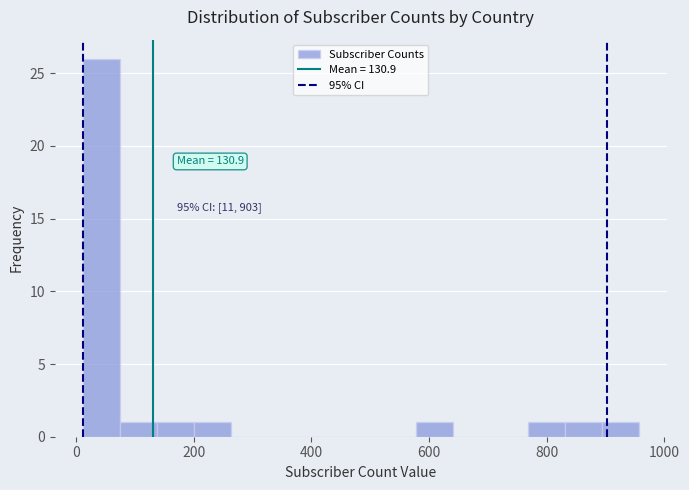

Read against the x-axis, roughly where is the centre of the tallest bar?

40